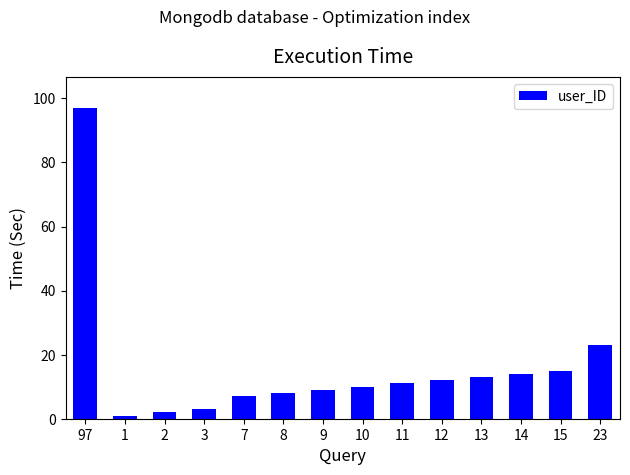

At which category does the chart reach its peak across all series?

97